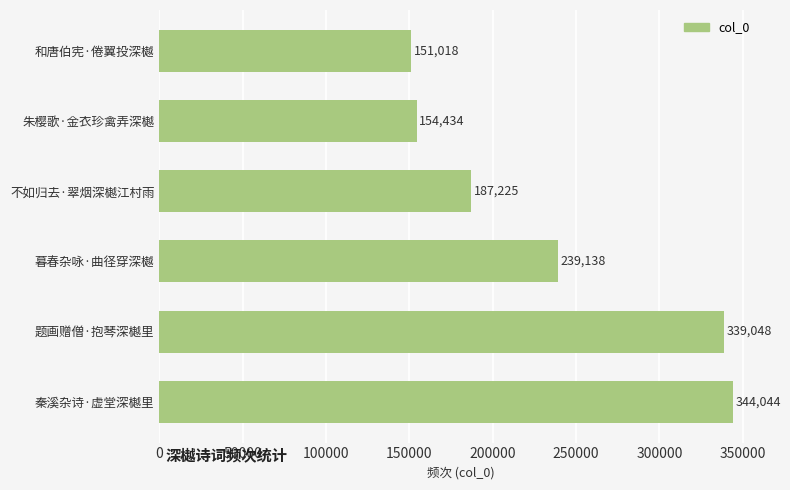

List the labels in order of value, largest first.

秦溪杂诗·虚堂深樾里, 题画赠僧·抱琴深樾里, 暮春杂咏·曲径穿深樾, 不如归去·翠烟深樾江村雨, 朱樱歌·金衣珍禽弄深樾, 和唐伯宪·倦翼投深樾